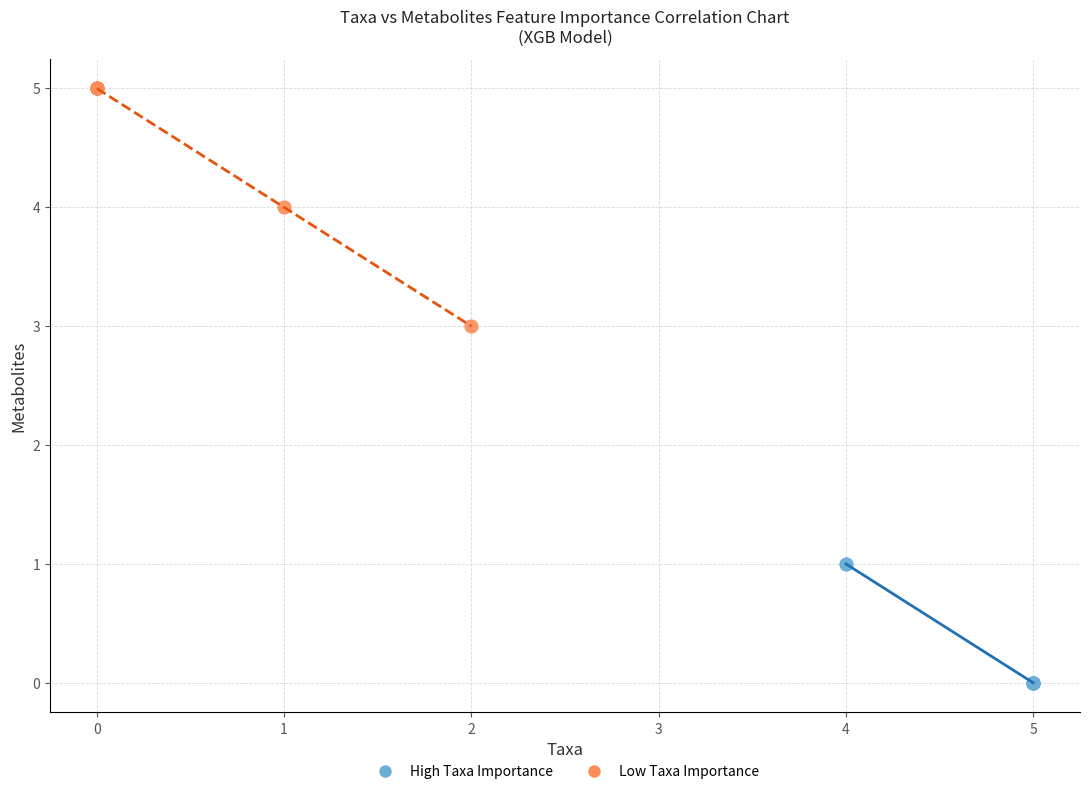

Which series has the widest spread of Y values?

Low Taxa Importance